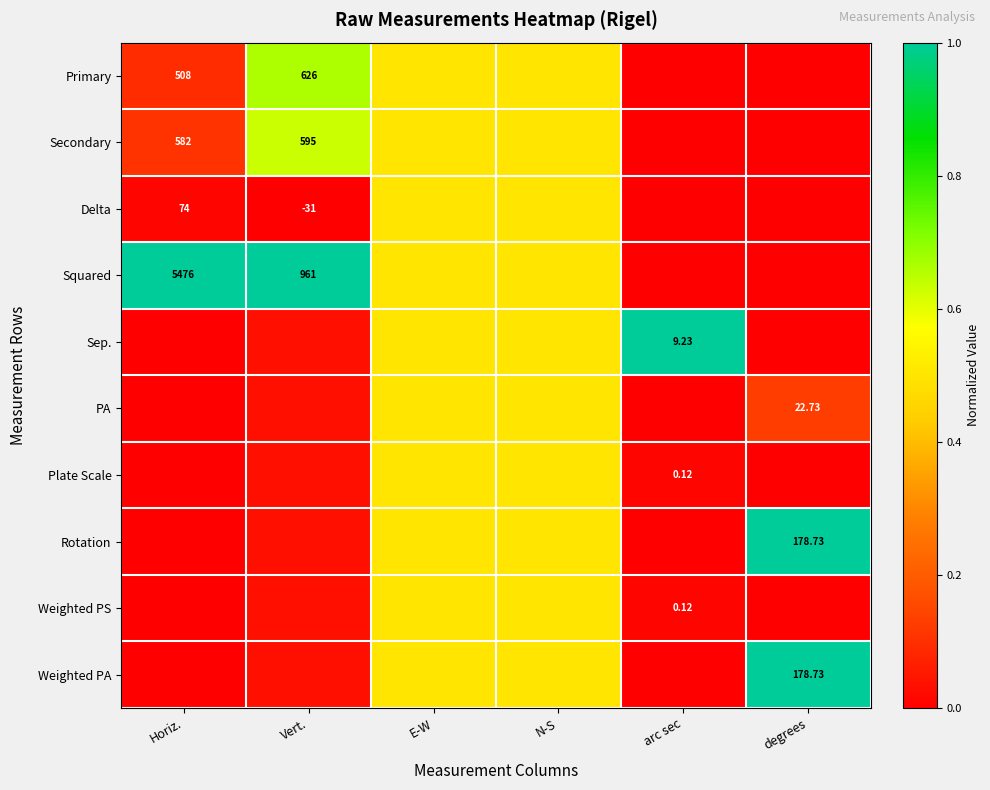

What is the greatest value displayed?

1.0